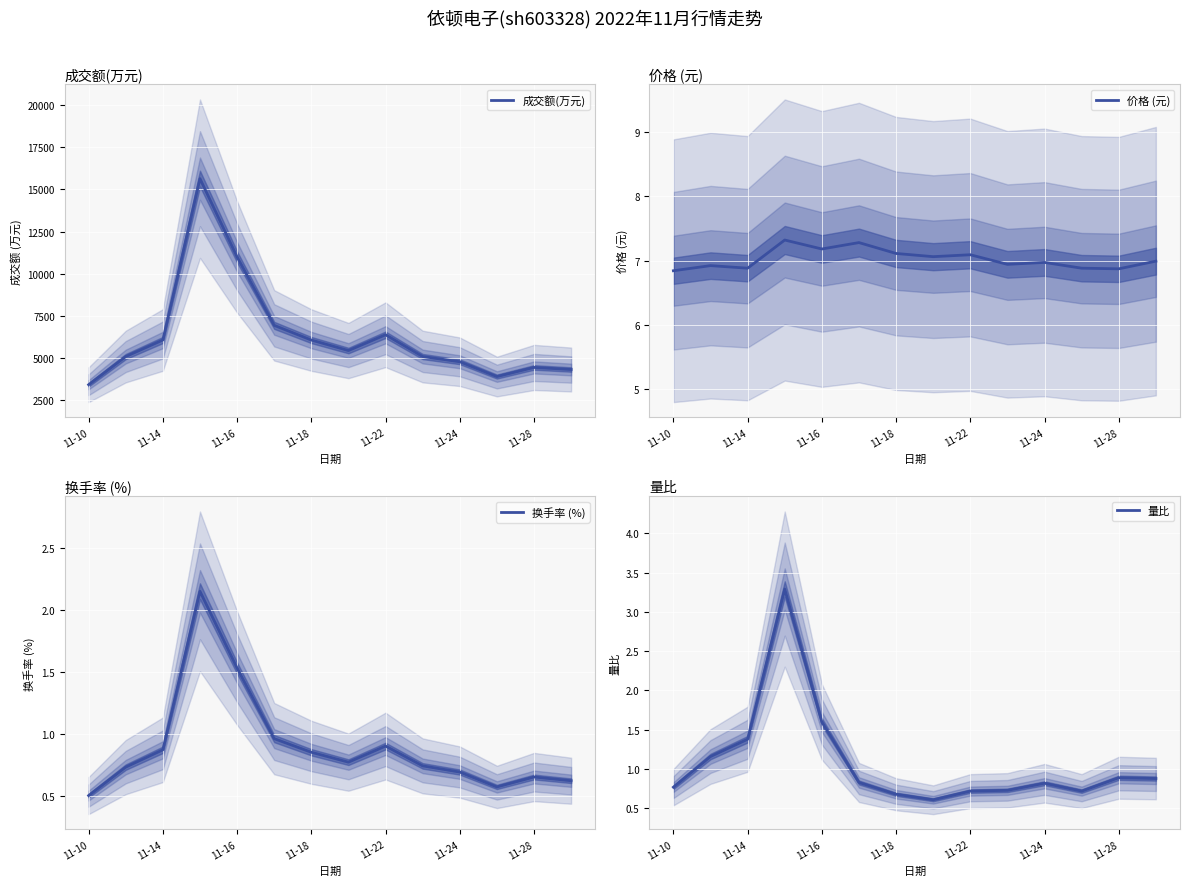

At which label is 成交额(万元) closest to 9530?

11-16